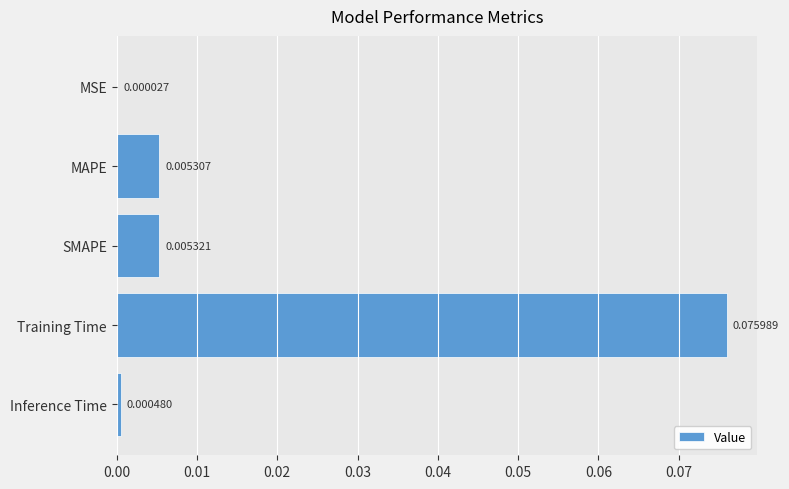

At which category does the chart reach its peak across all series?

Training Time